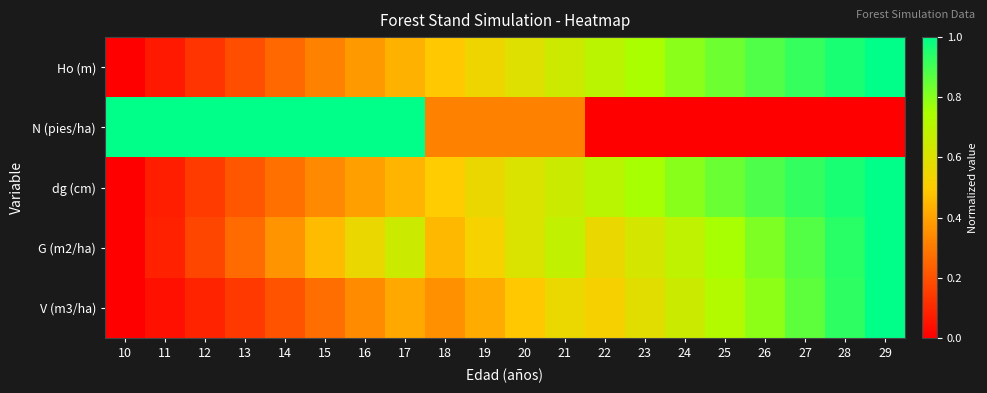

Which has a higher value, 27 or 10?

27